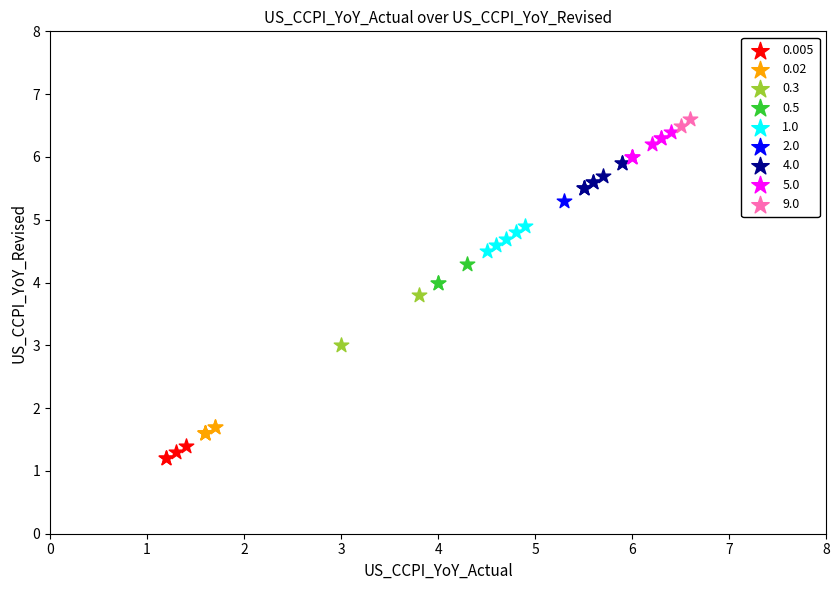

Which series reaches the minimum Y coordinate?

0.005